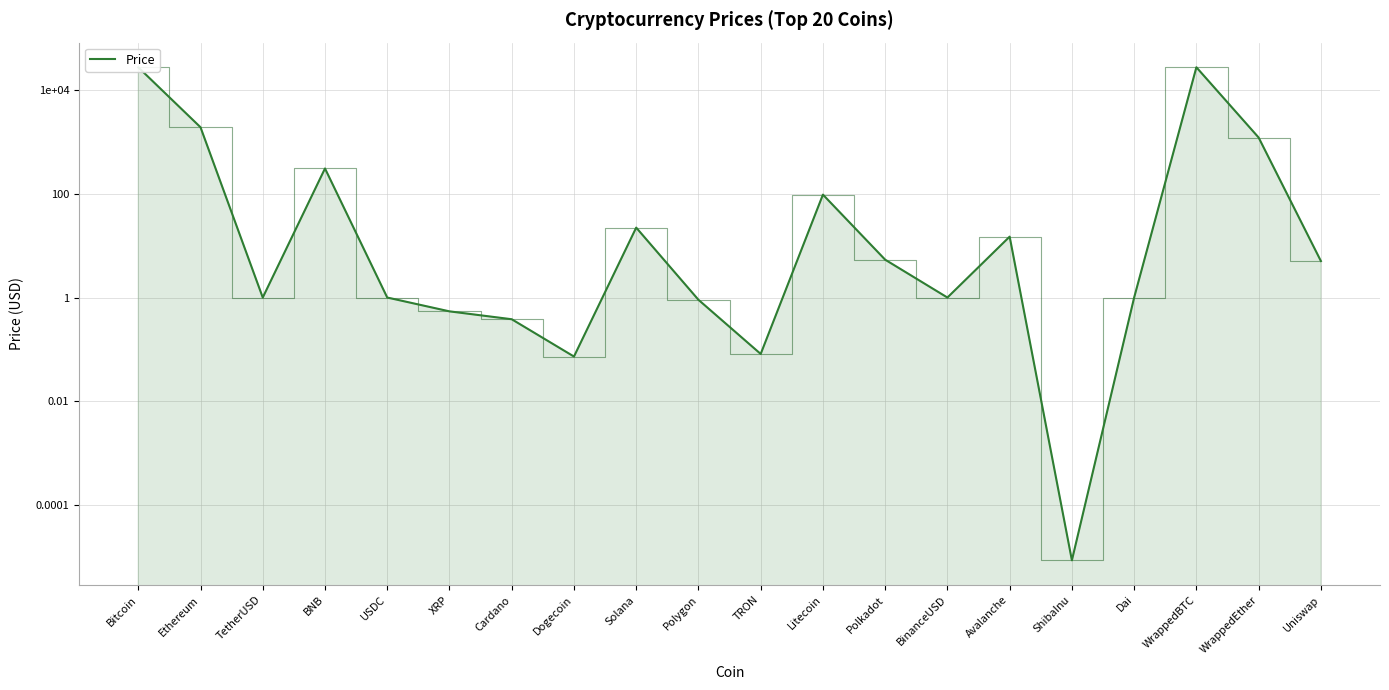

How many series are shown in this chart?

1